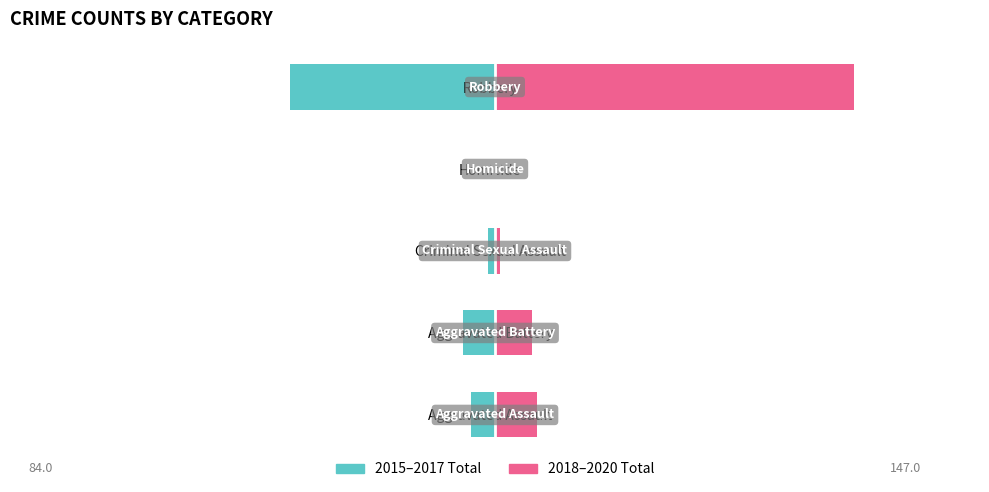

Which series has the largest total across all categories?

2018–2020 Total